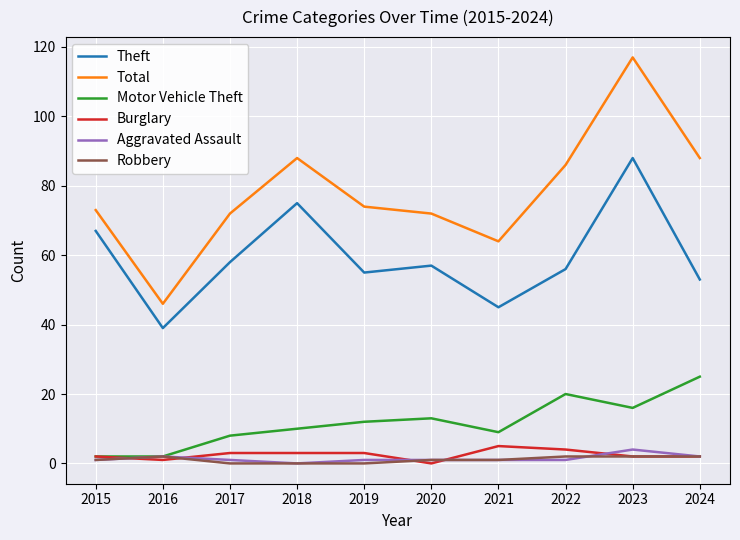

What is the greatest value displayed?

117